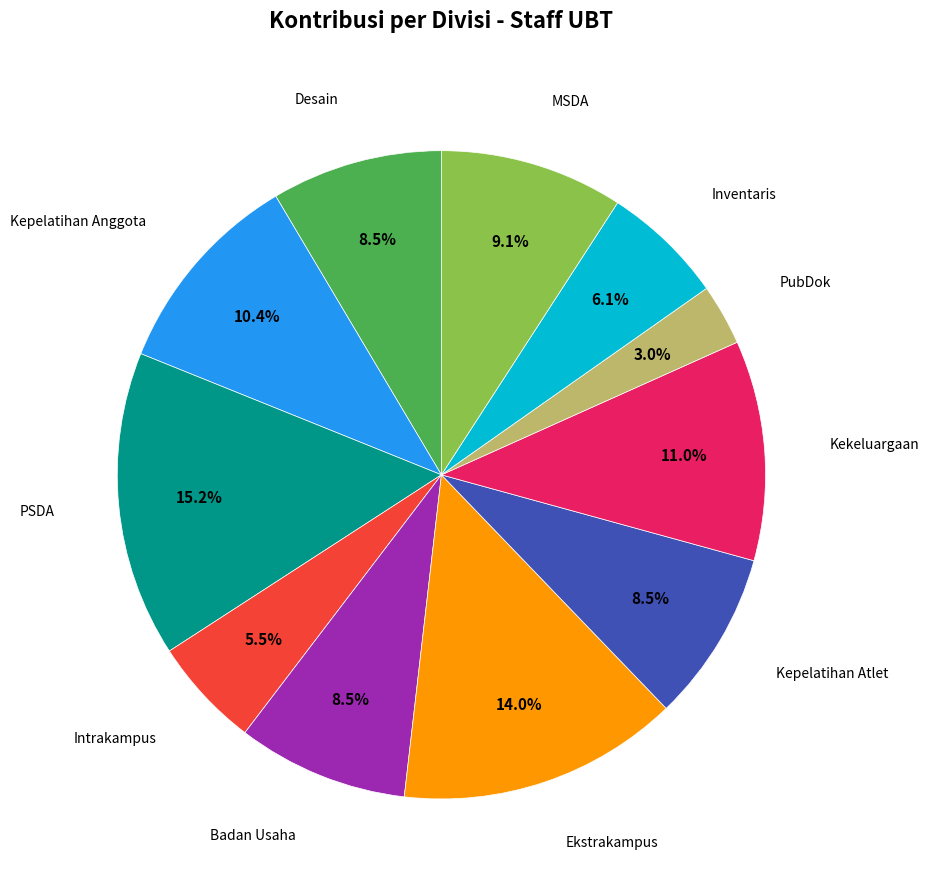

How many segments does this pie chart have?

11